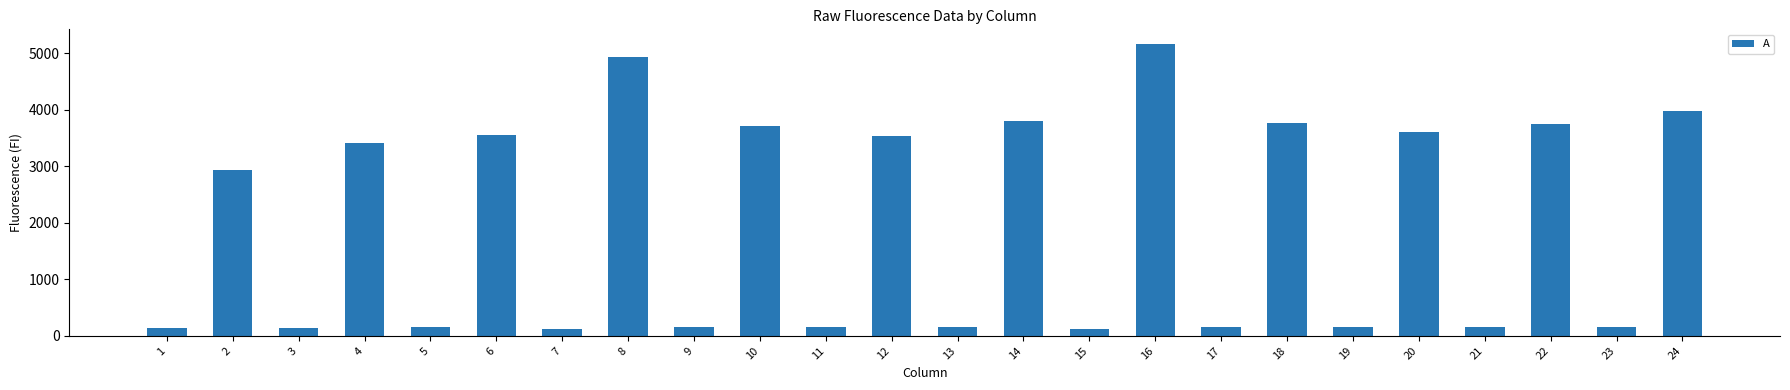

What is the smallest value displayed?

120